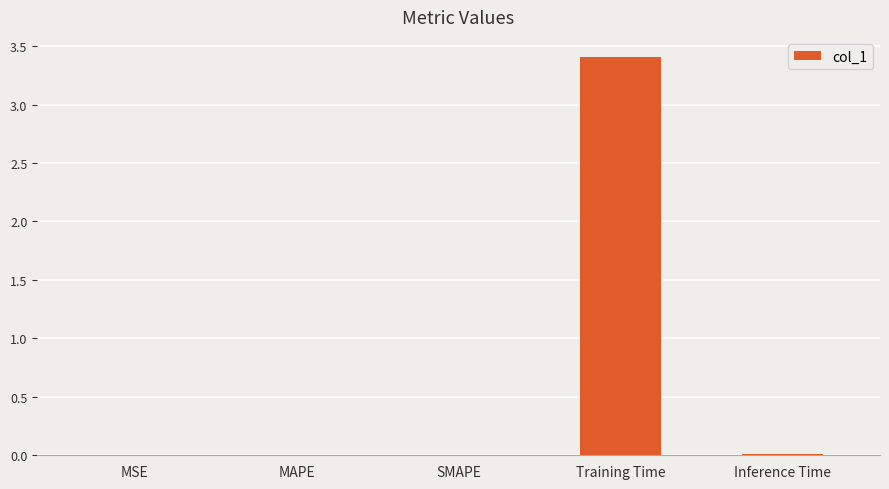

At which category does the chart reach its peak across all series?

Training Time